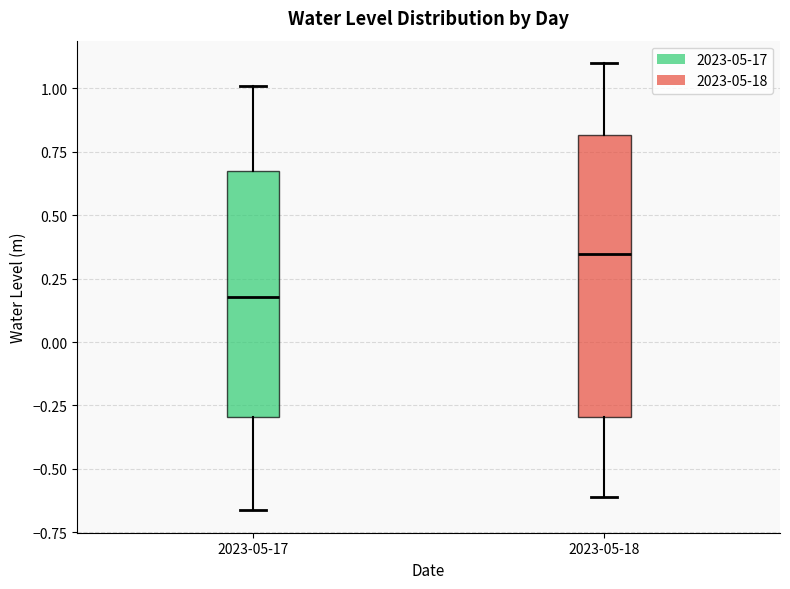

Which box's median line is the highest?

2023-05-18